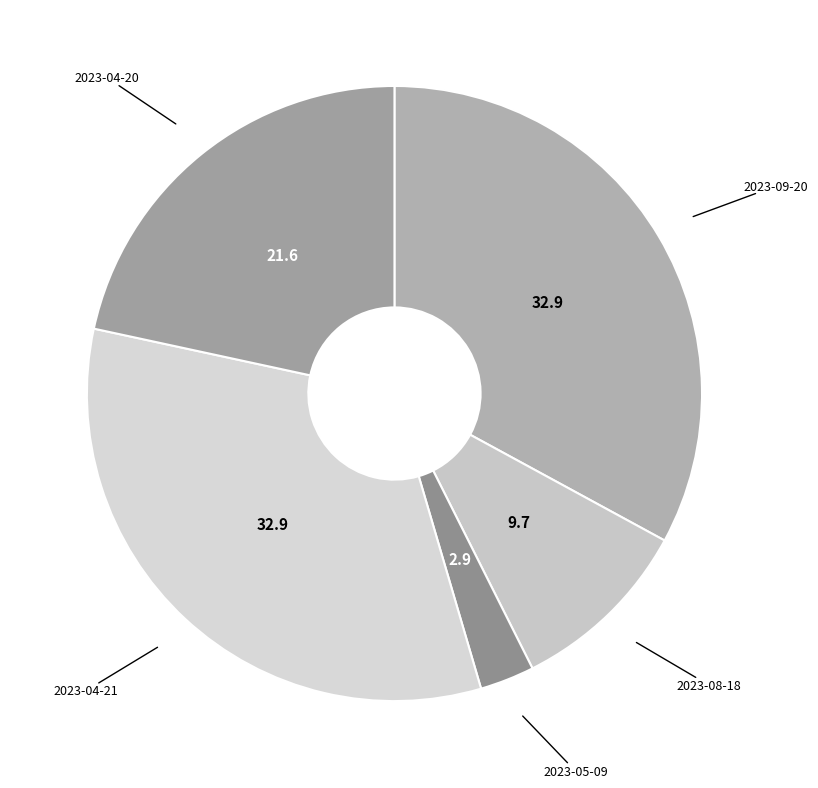

How many segments does this pie chart have?

5